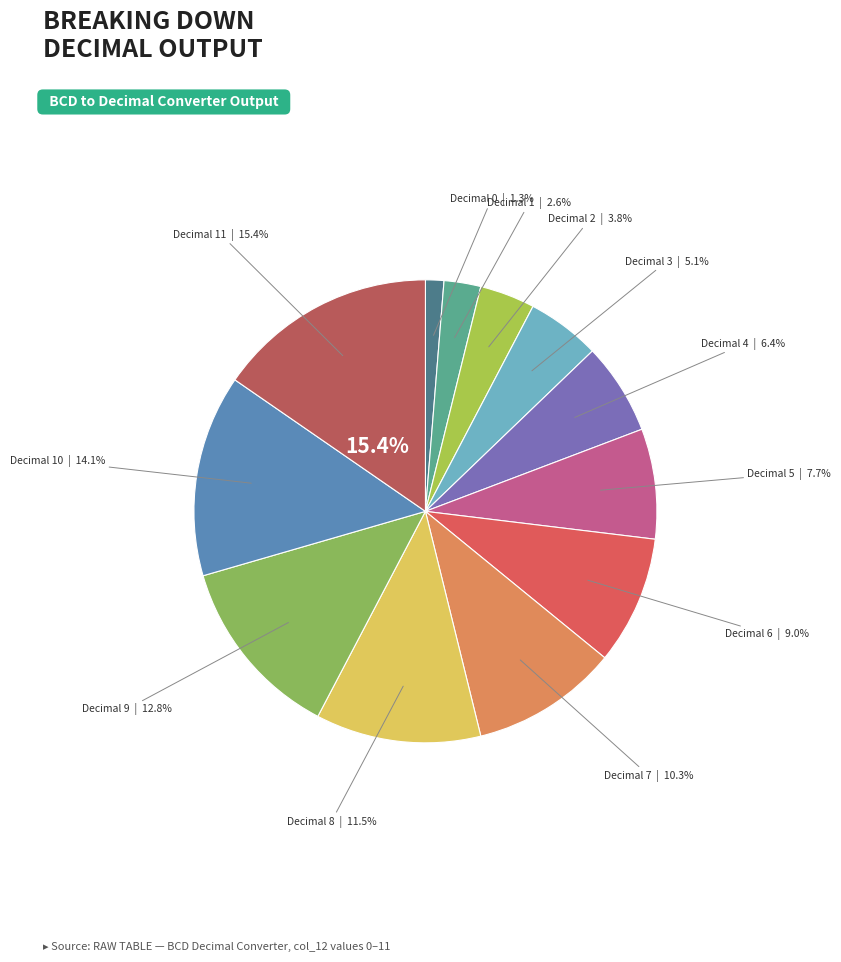

Does any single category account for the majority?

No